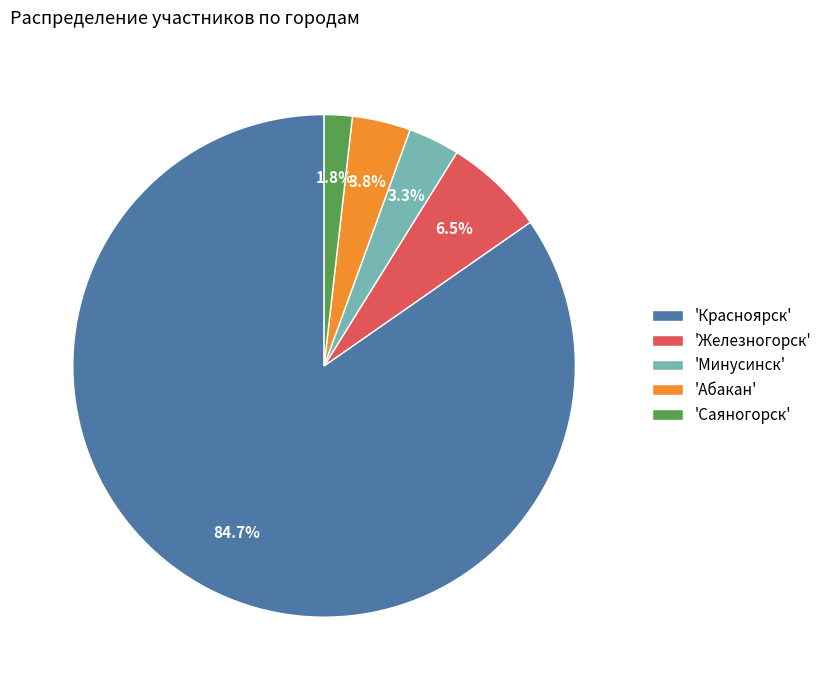

How many slices are in this pie chart?

5